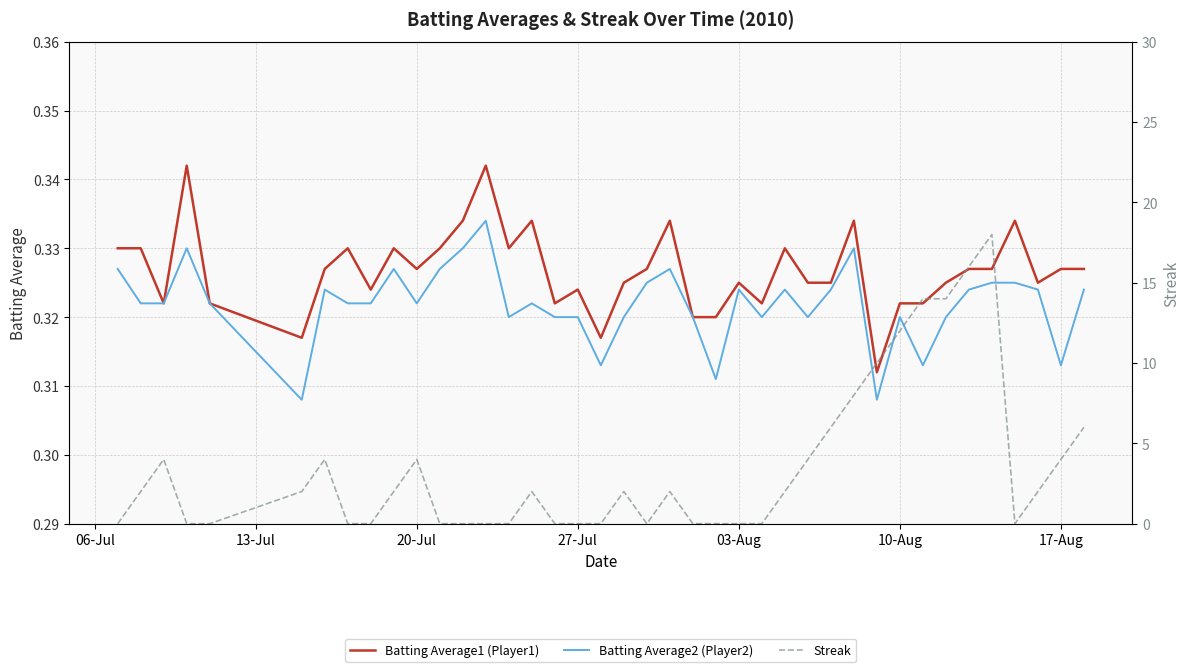

The value of Batting Average2 (Player2) at 20-Jul is 0.5. True or false?

False